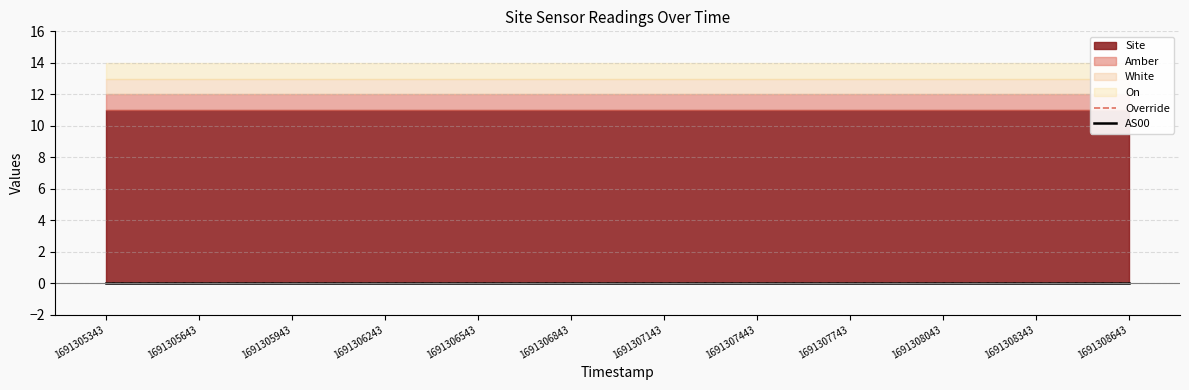

Is the value of White at 1691307743 greater than the value of Amber at 1691307443?

No